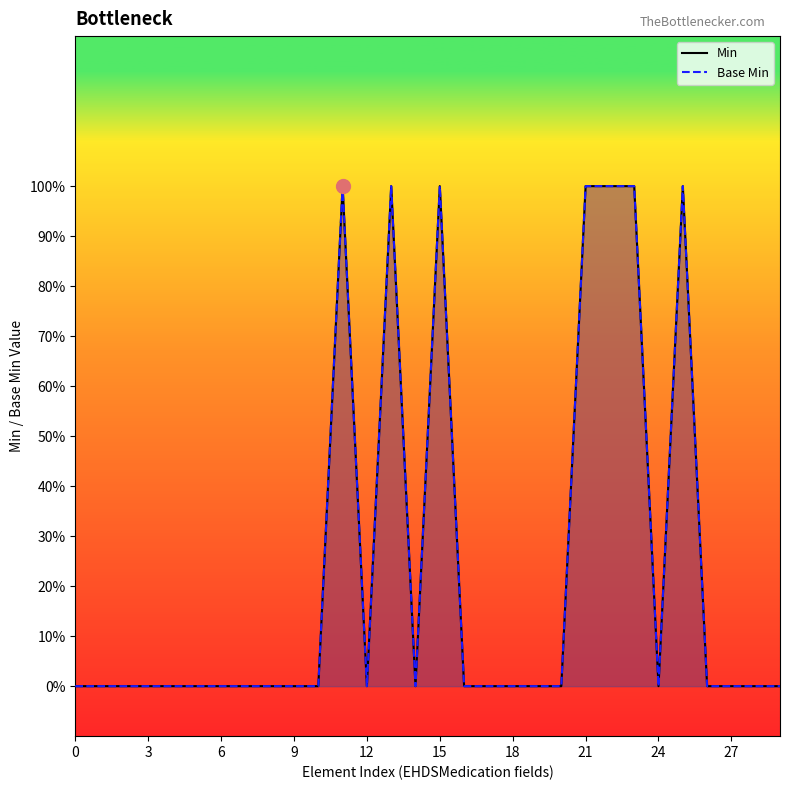

Count the Min values in the range 0 to 1.

30